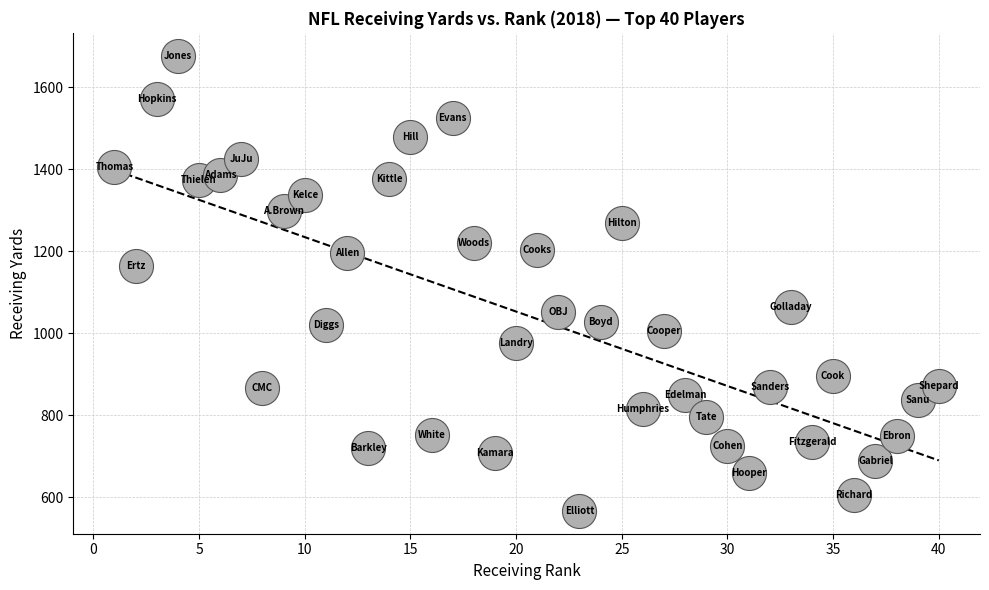

What Y value in the scatter plot is closest to 1122?

1163